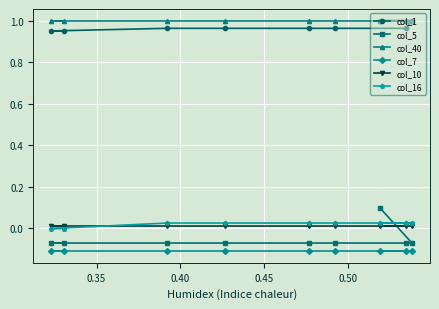

True or false: col_5 has more than 2 points higher than both neighbors.

False